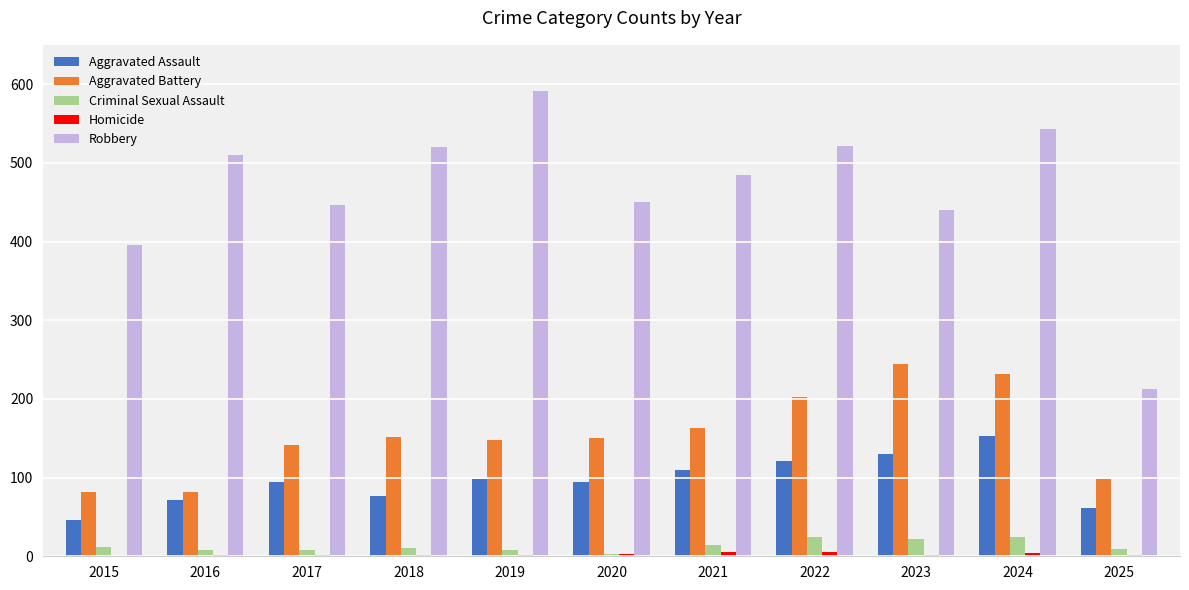

What is the greatest value displayed?

591